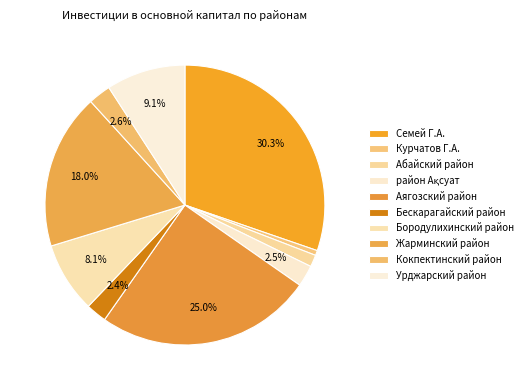

Which has a higher value, Кокпектинский район or Семей Г.А.?

Семей Г.А.